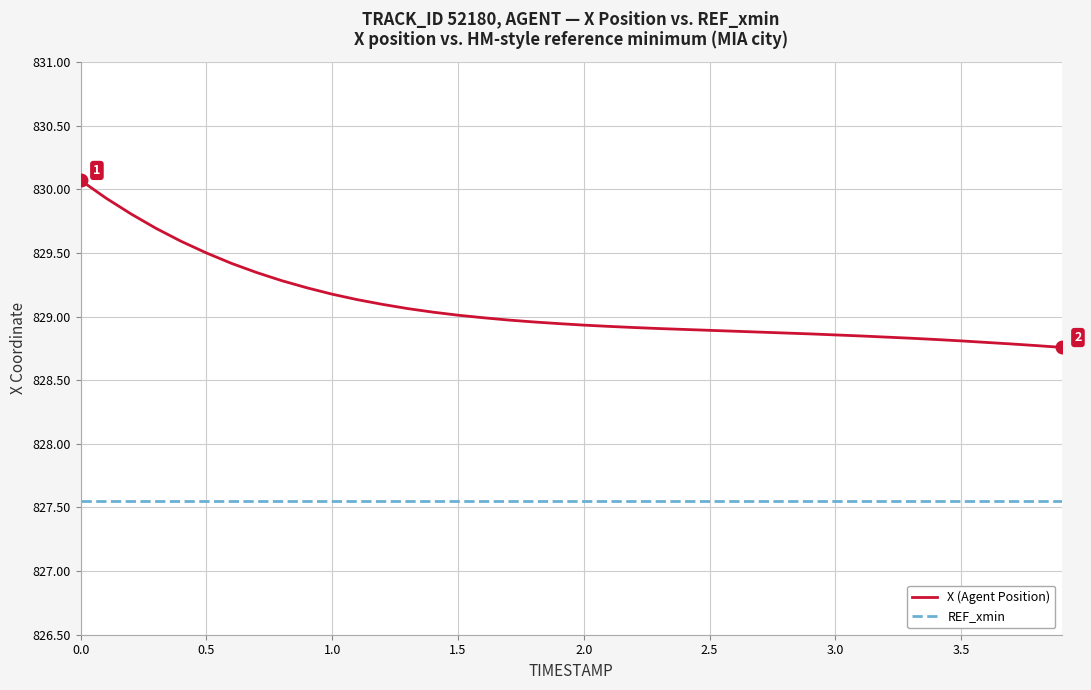

Rank the series by their maximum value, from highest to lowest.

X (Agent Position), REF_xmin